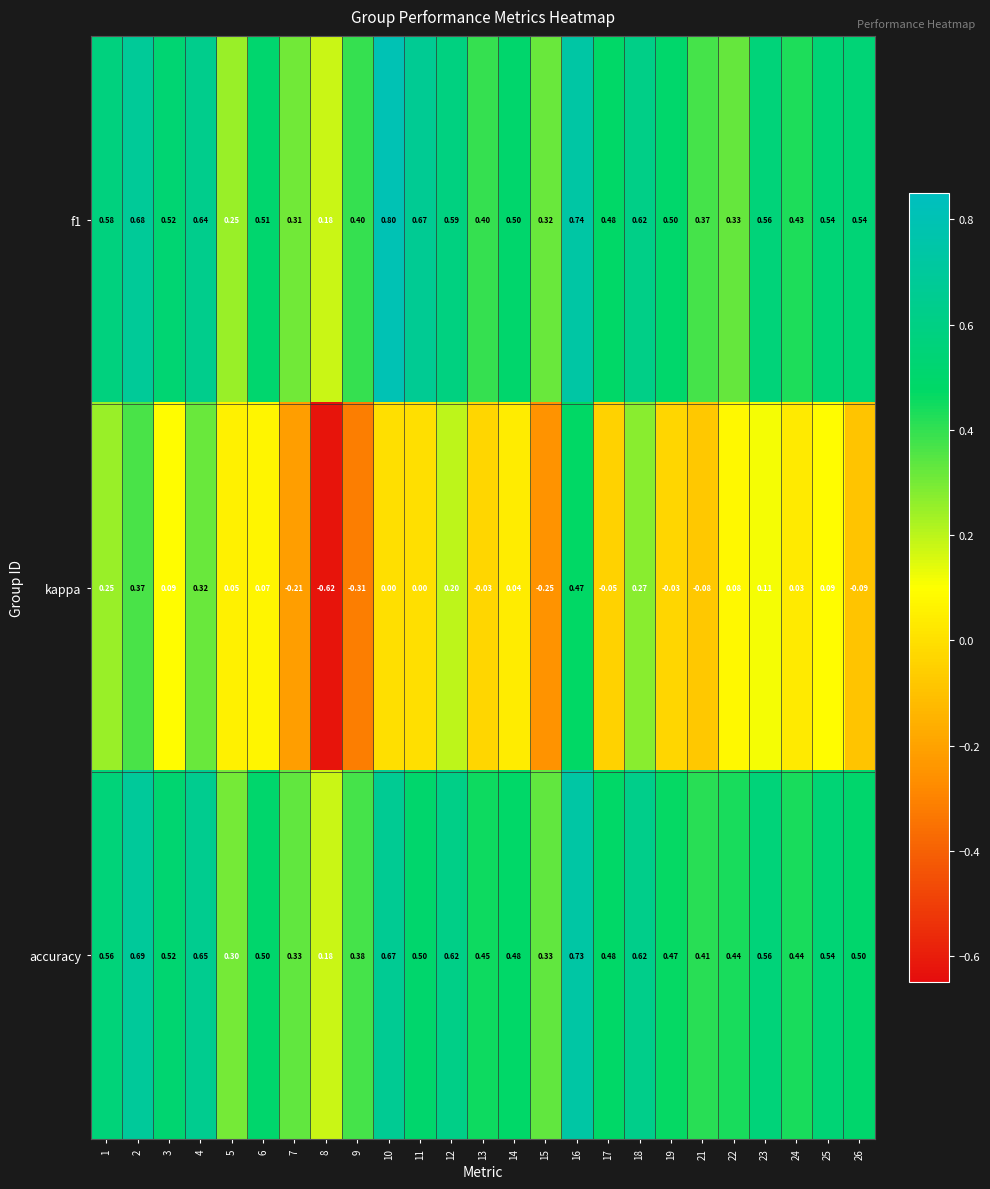

How many distinct data groups are displayed?

3